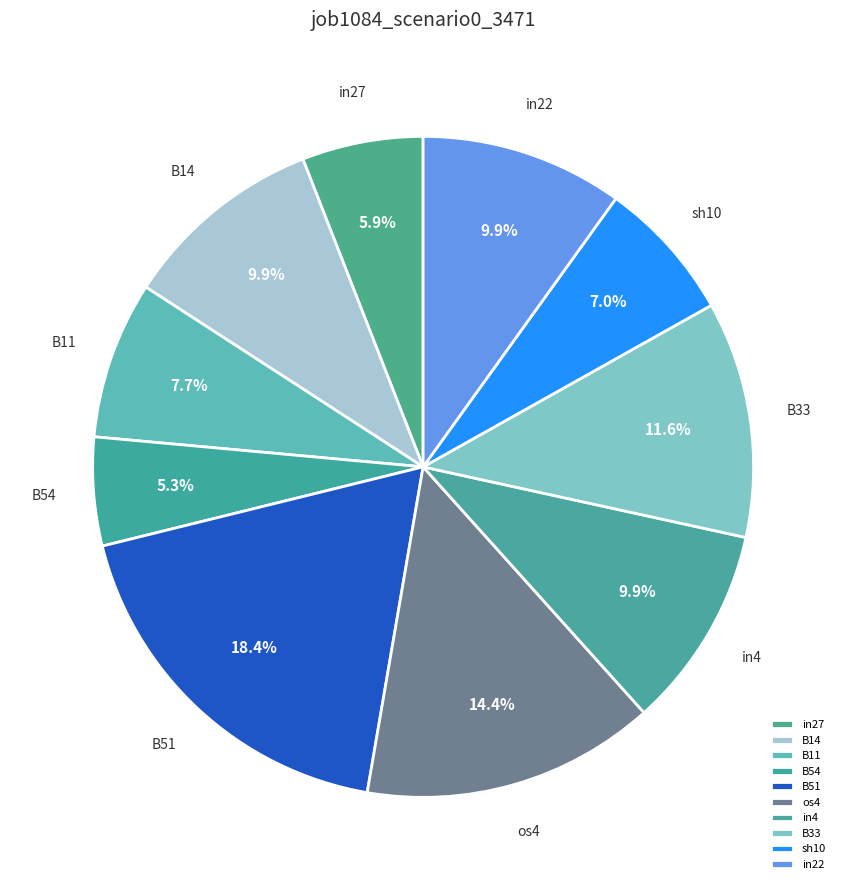

What percentage is the in22 slice, to the nearest percent?

10%